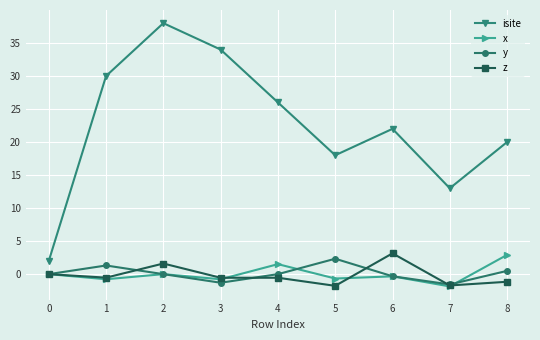

True or false: isite and z cross at least once.

False